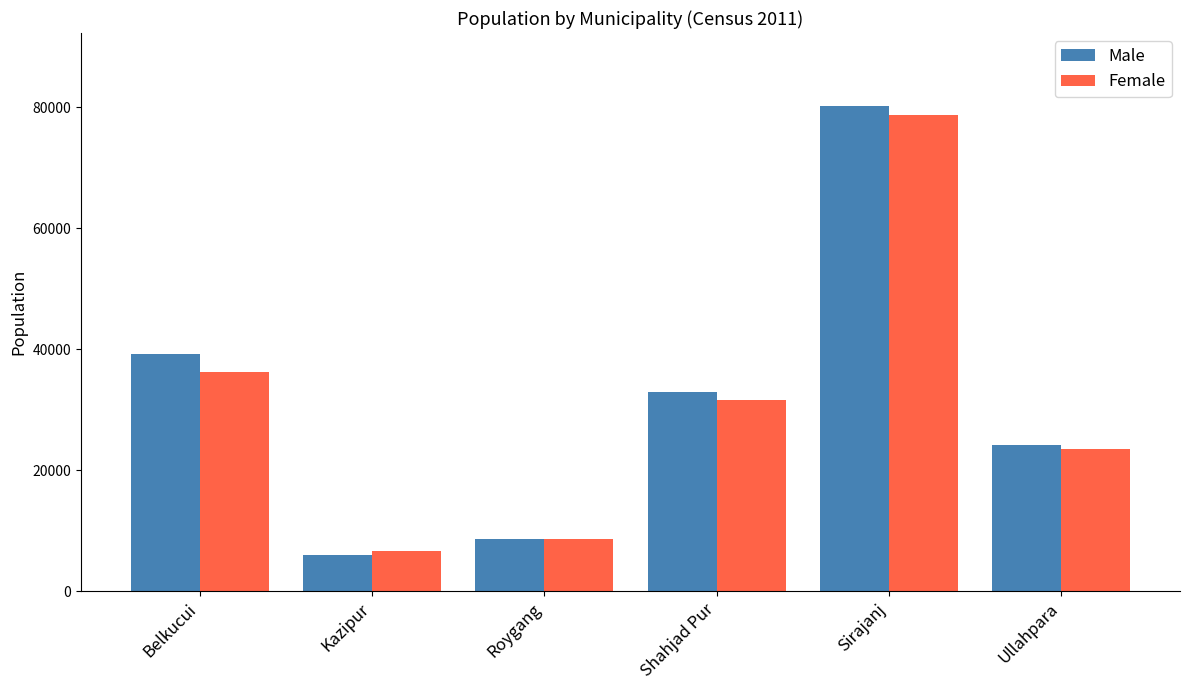

At which category is the sum across all series the highest?

Sirajanj